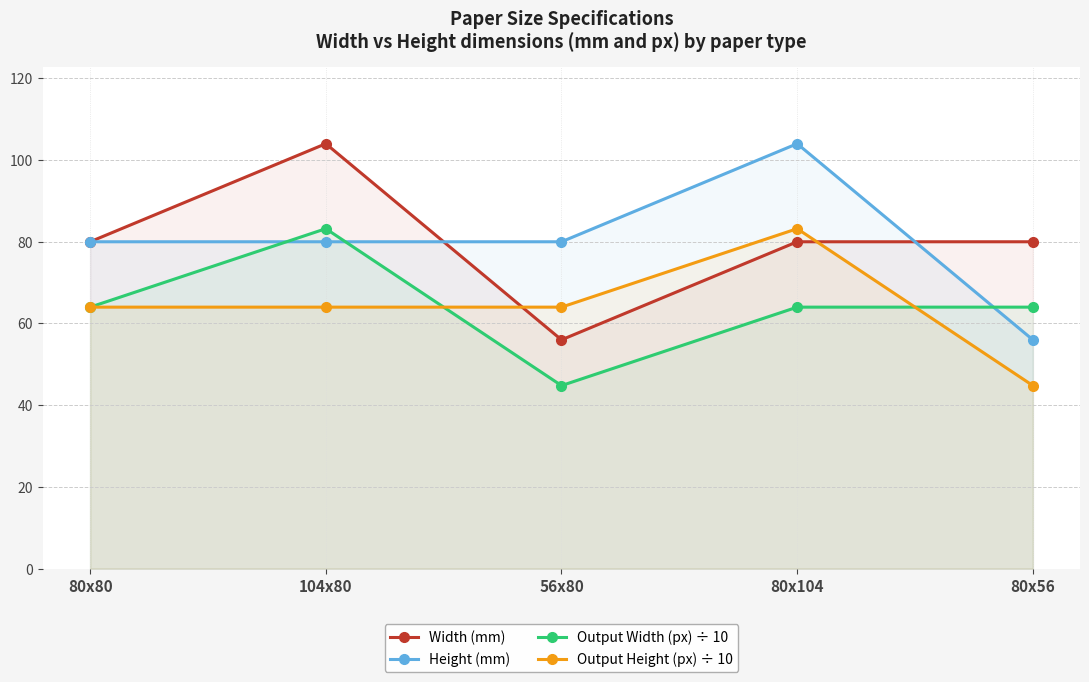

How many data points in Output Height (px) ÷ 10 are above 64?

1